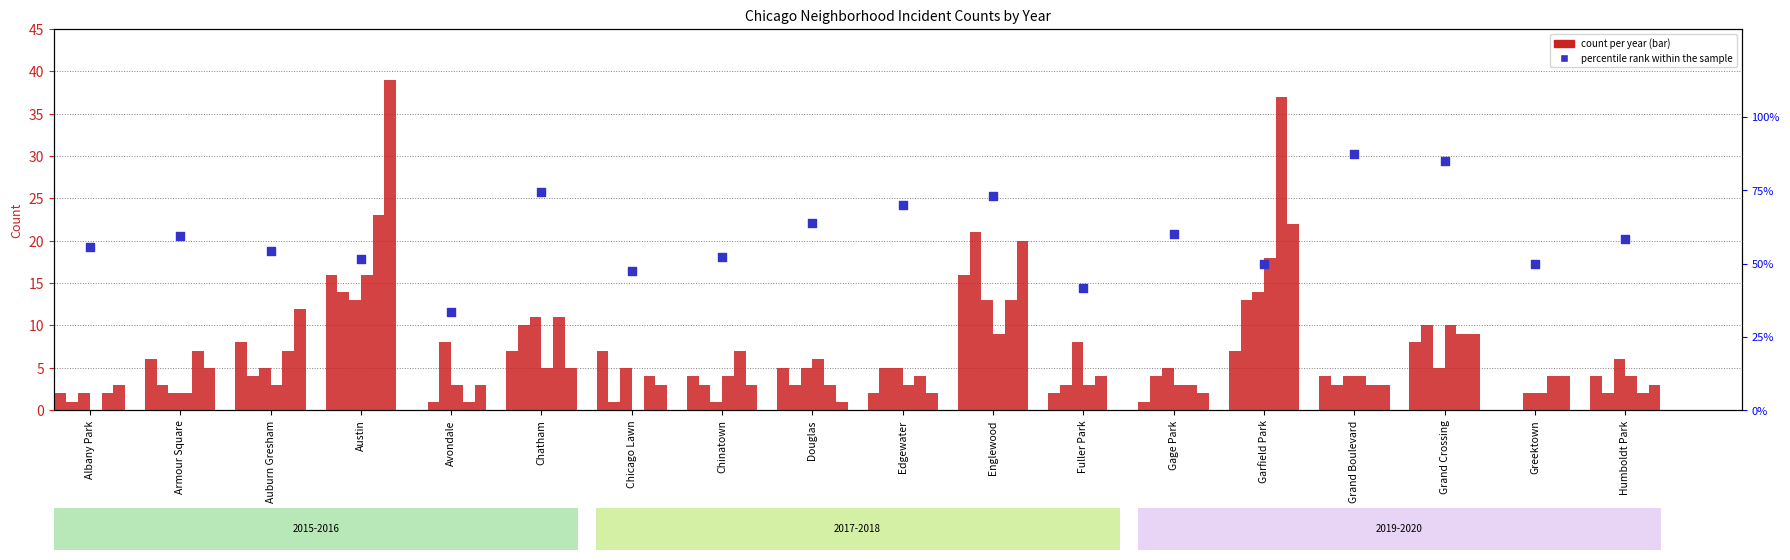

Between Grand Boulevard and Fuller Park, which is larger?

Grand Boulevard